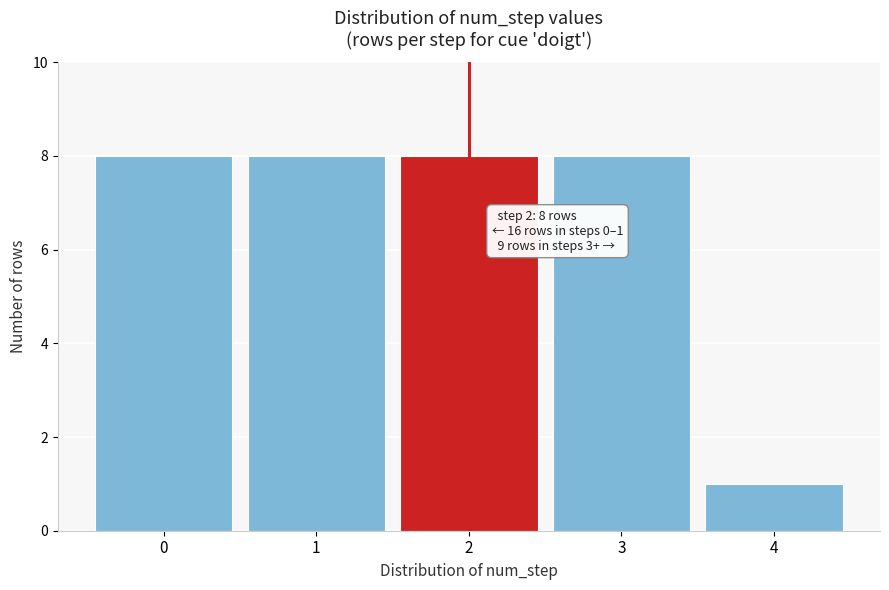

Reading left to right, transcribe all the data shown in this chart.

8	8	8	8	1